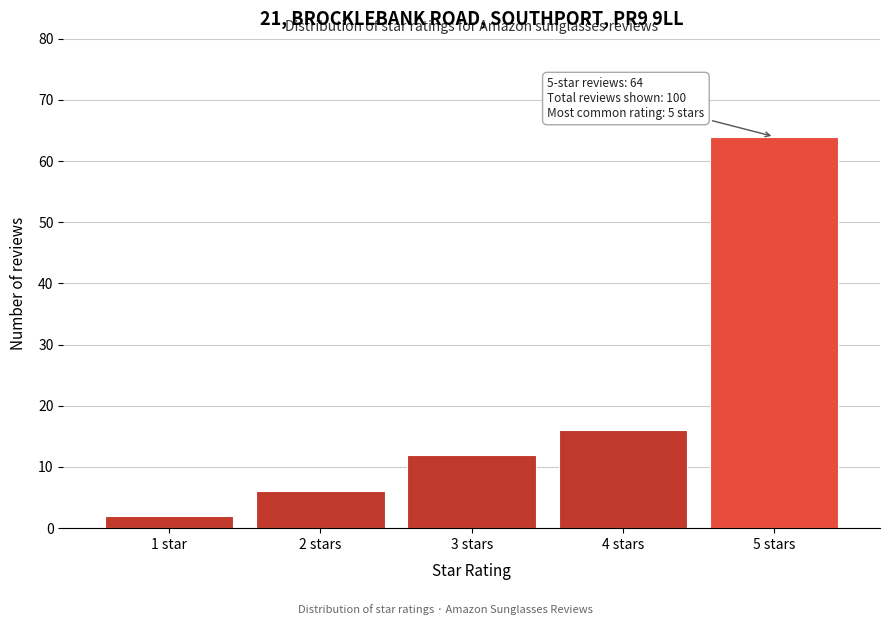

Reading right to left, extract all data points from this chart.

5 stars=64	4 stars=16	3 stars=12	2 stars=6	1 star=2